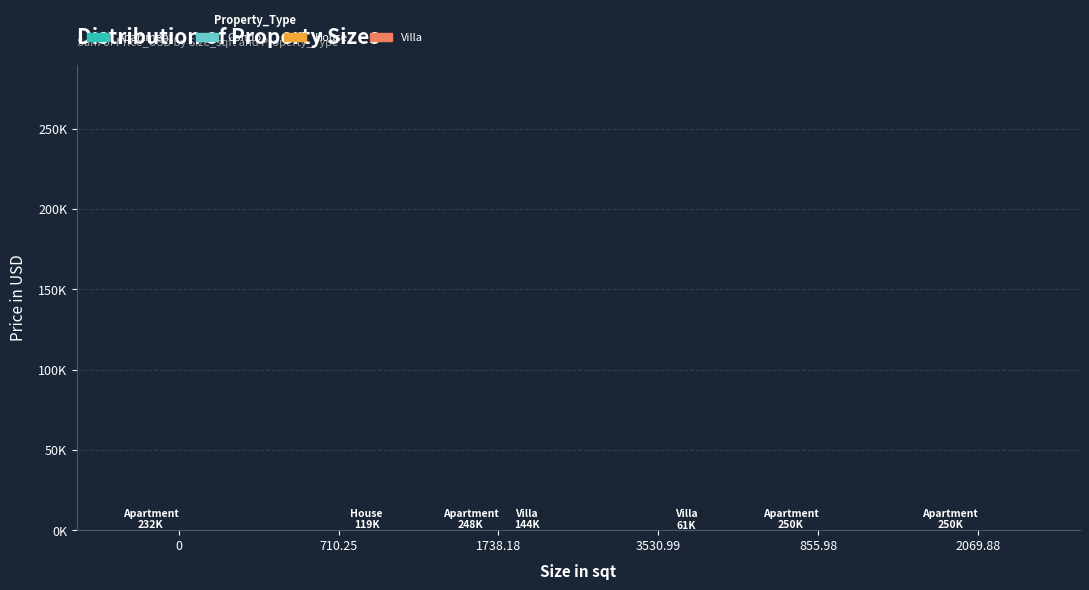

Does the chart contain stacked bars?

No